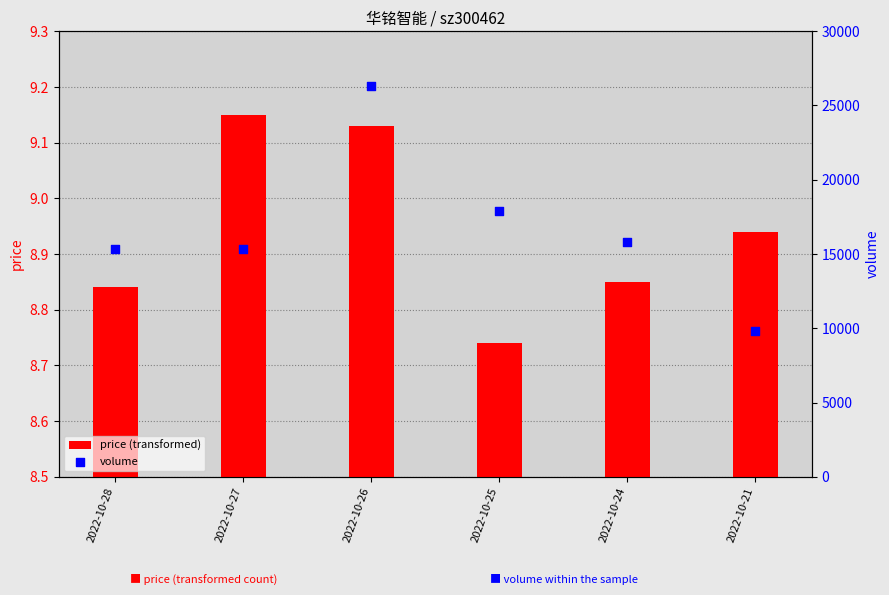

Which series contains the lowest Y value?

price (transformed)